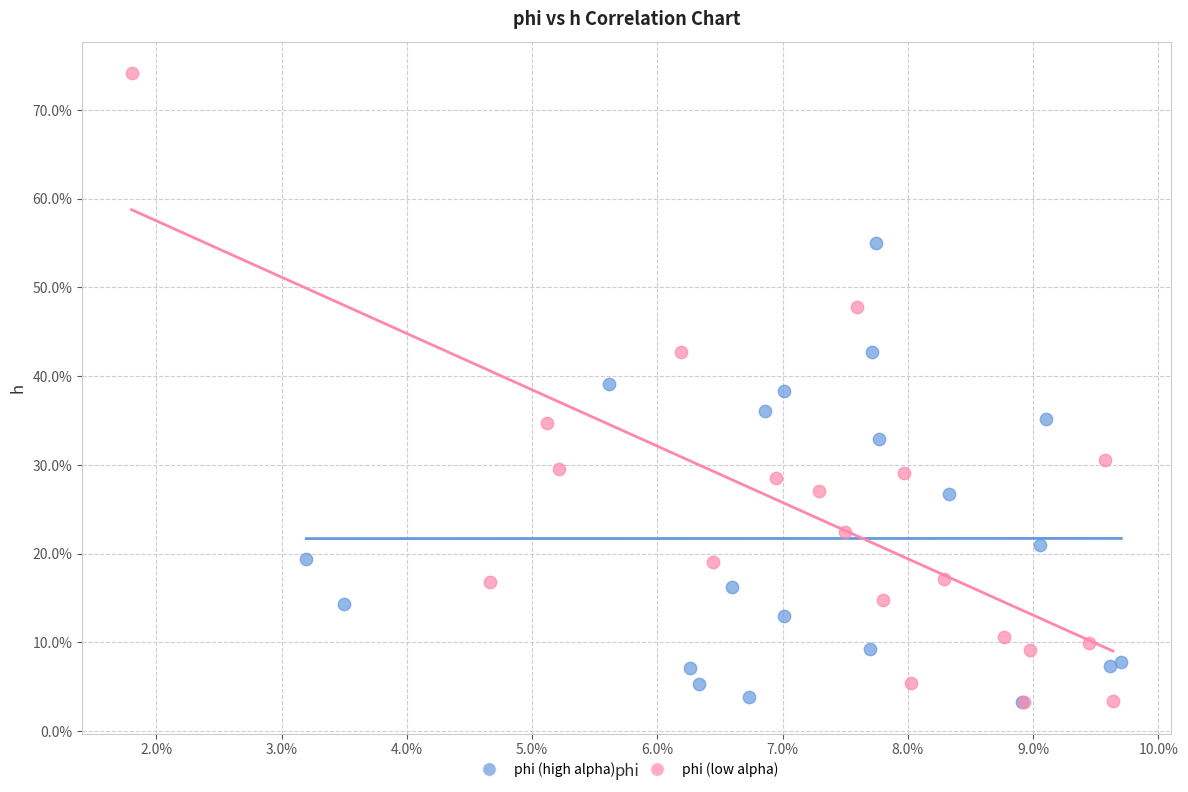

Which series reaches the maximum Y coordinate?

phi (low alpha)